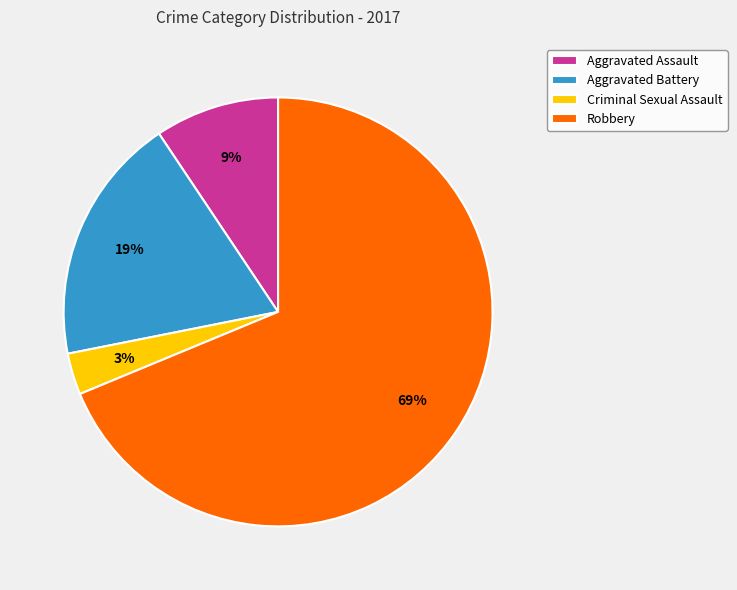

To the nearest percent, what is the average slice percentage?

25%